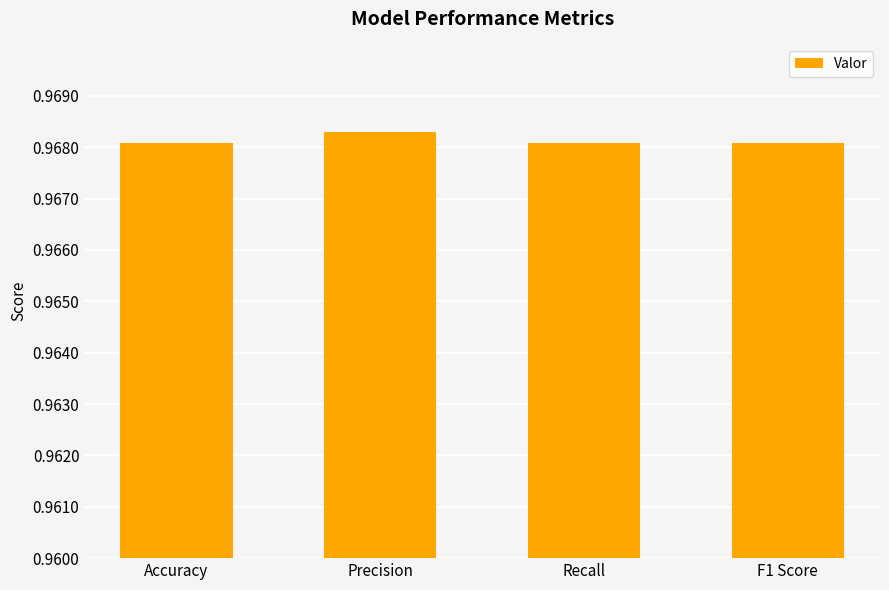

How many values are between 0 and 1?

4